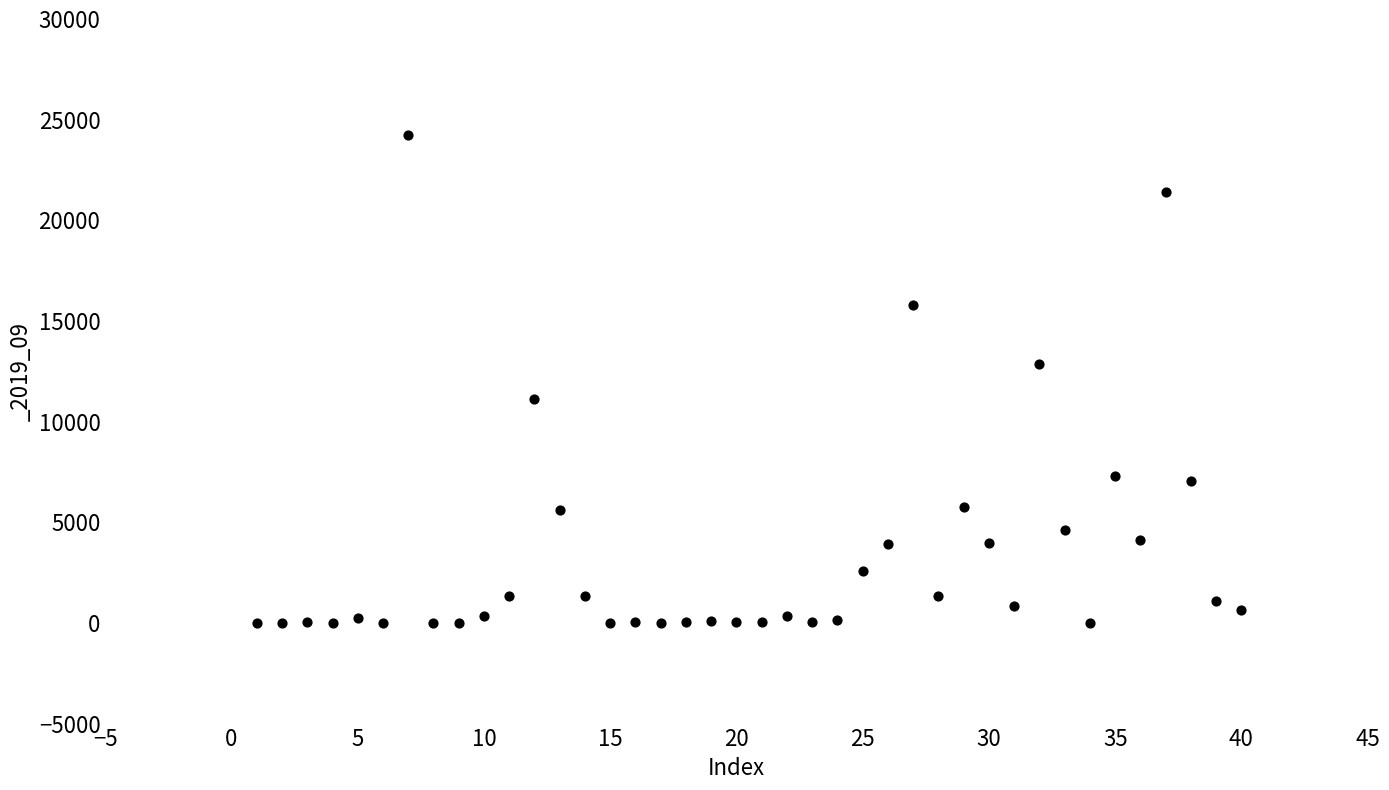

What is the range of X values (max minus min)?

39